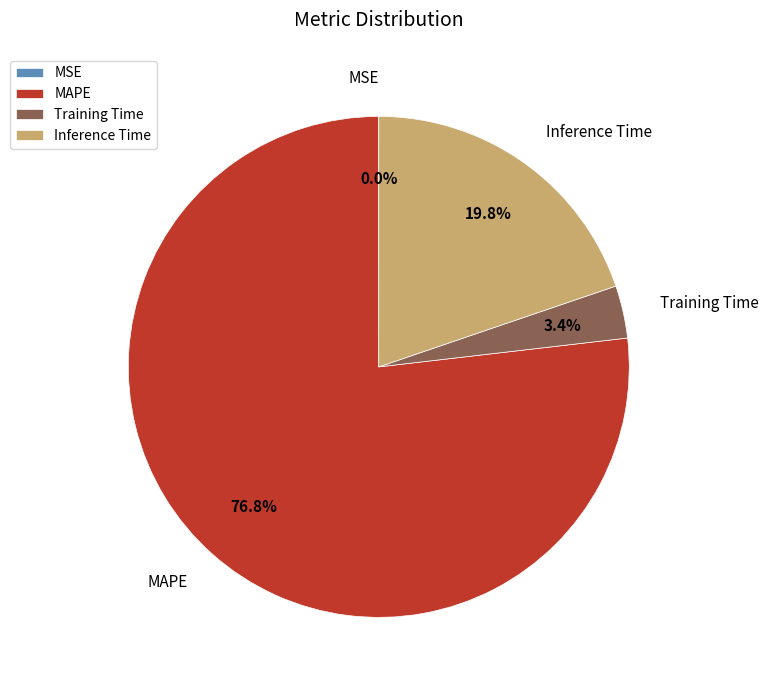

What is the total percentage of Training Time and MAPE?

80.2%